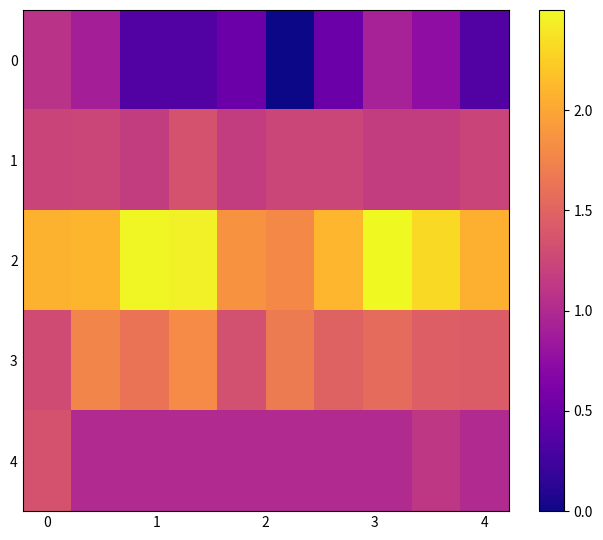

At how many categories does at least one series exceed 0?

10